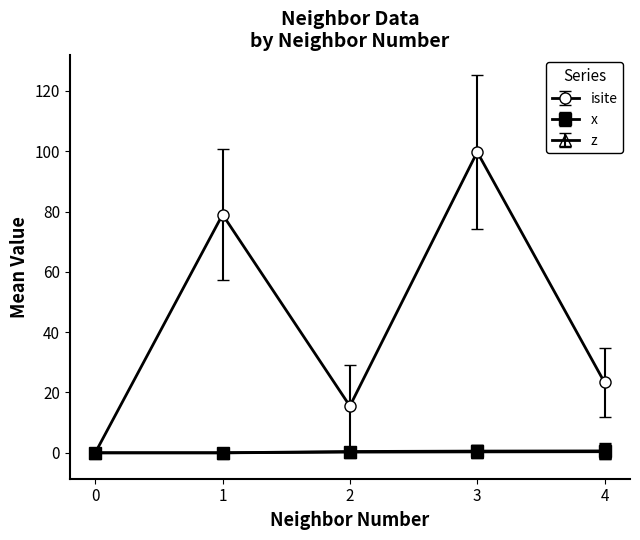

Which series has the largest range (max minus min)?

isite